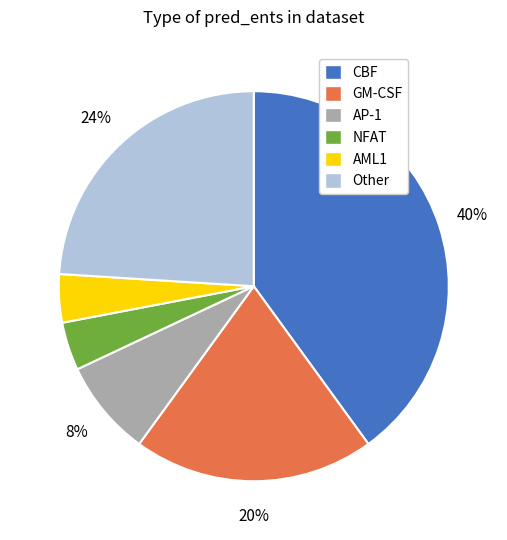

What is the largest slice in the pie chart?

CBF